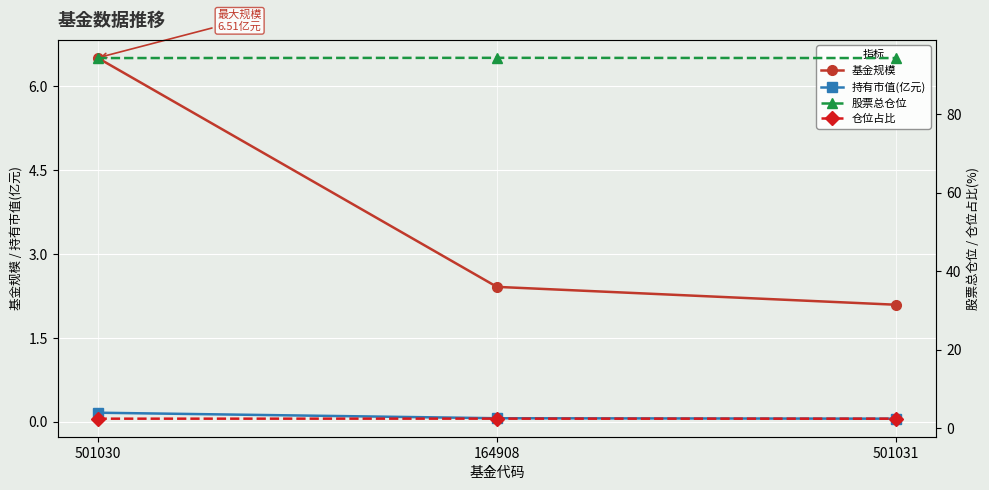

Reading left to right, transcribe all the data shown in this chart.

基金规模: 501030=6.5	164908=2.4	501031=2.1
持有市值(亿元): 501030=0.2	164908=0.1	501031=0.1
股票总仓位: 501030=94.3	164908=94.3	501031=94.3
仓位占比: 501030=2.4	164908=2.4	501031=2.4